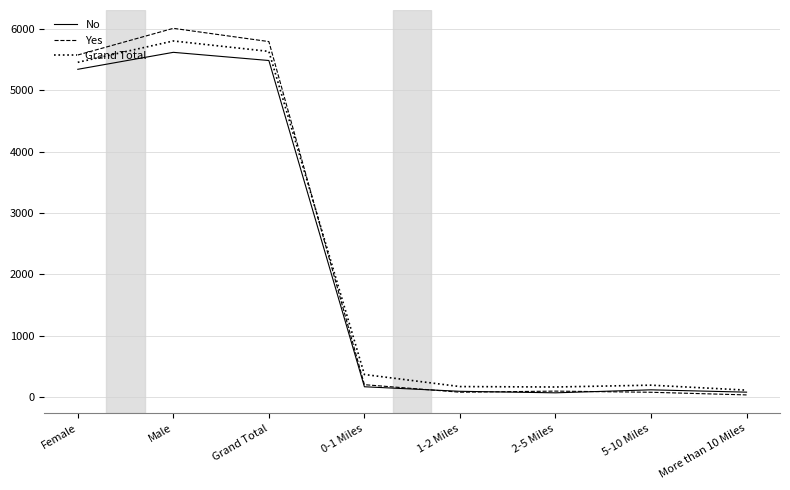

What are all the series names shown in the legend?

No, Yes, Grand Total